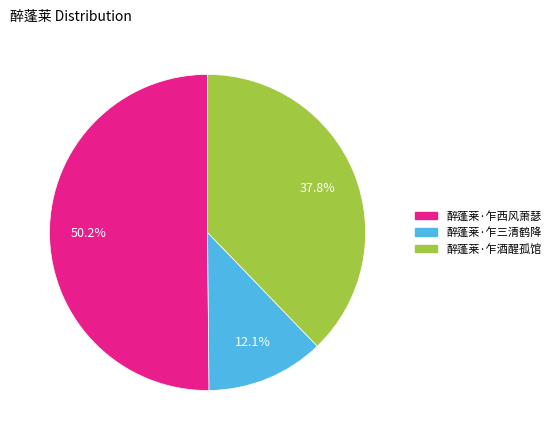

How many slices are in this pie chart?

3